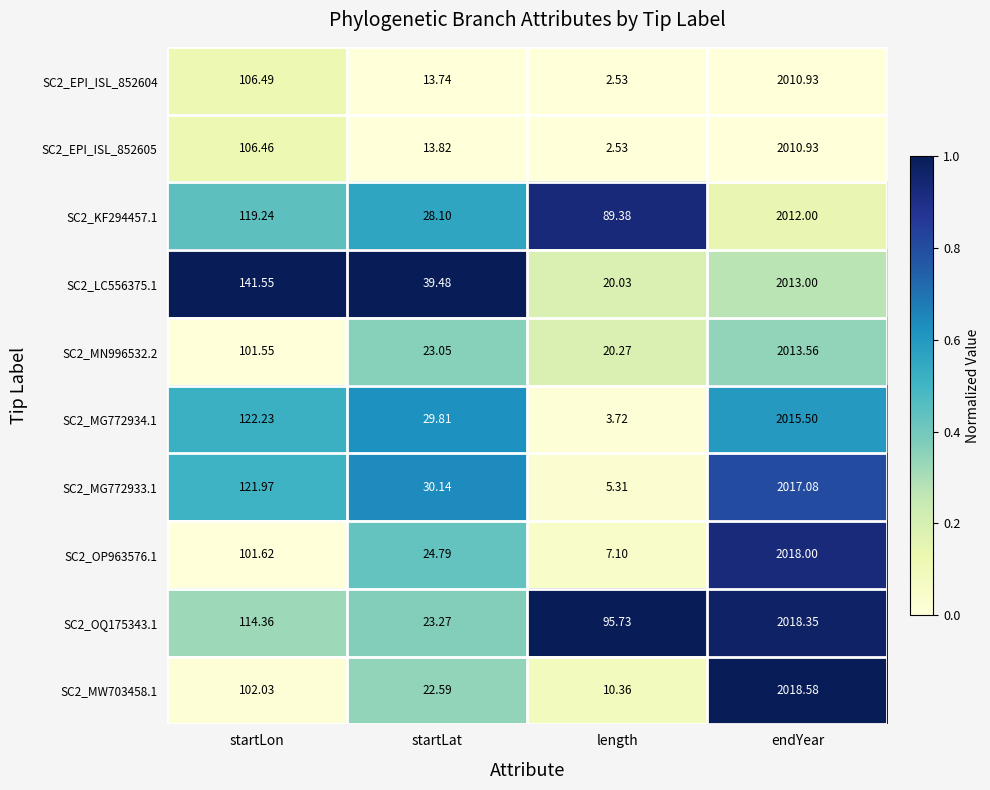

Which category has the lowest value in the SC2_KF294457.1 series?

startLat